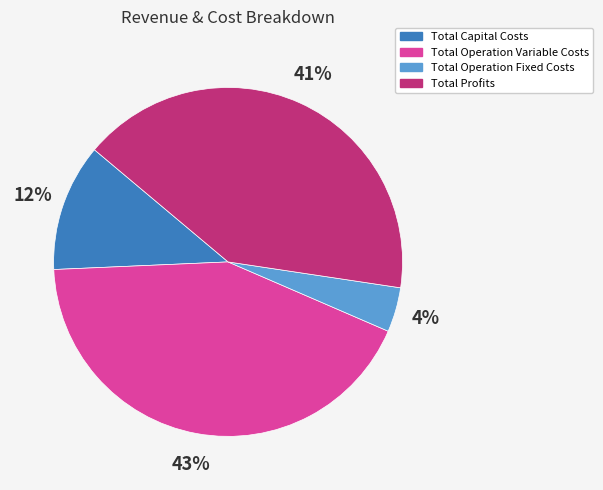

What is the ratio of the value at Total Capital Costs to the value at Total Profits?

0.3